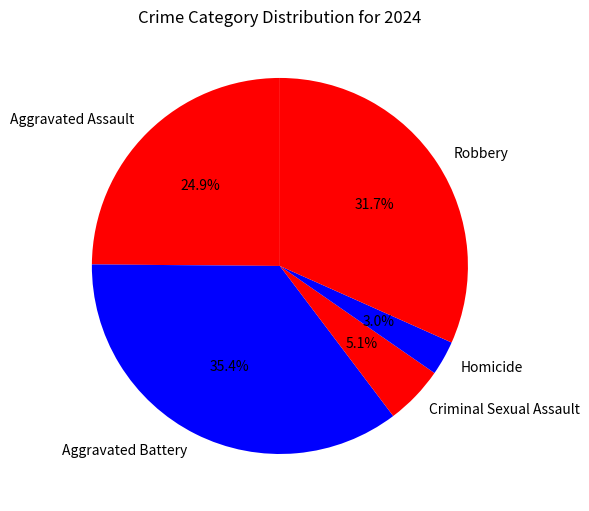

Between Robbery and Homicide, which is larger?

Robbery